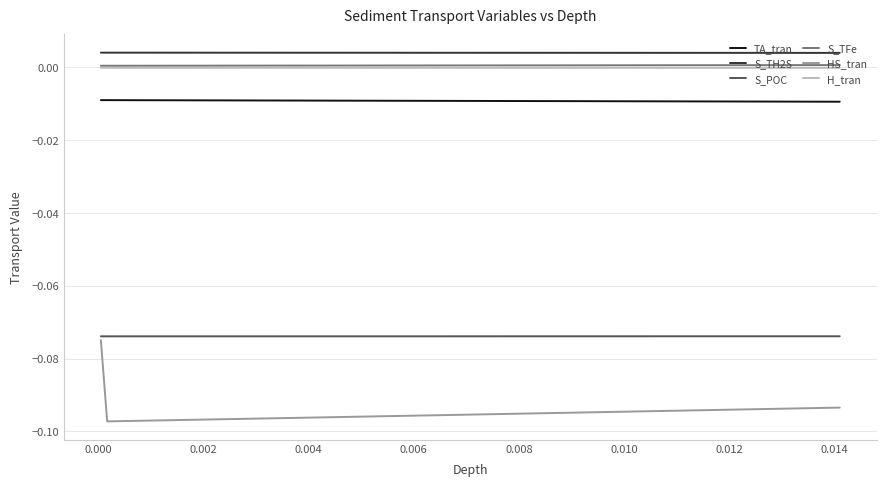

What are all the series names shown in the legend?

TA_tran, S_TH2S, S_POC, S_TFe, HS_tran, H_tran